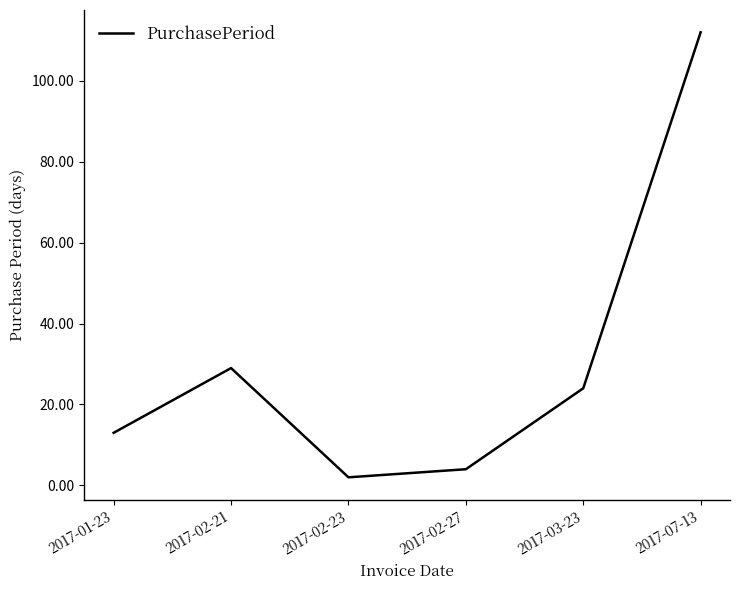

Between 2017-07-13 and 2017-02-27, which is larger?

2017-07-13